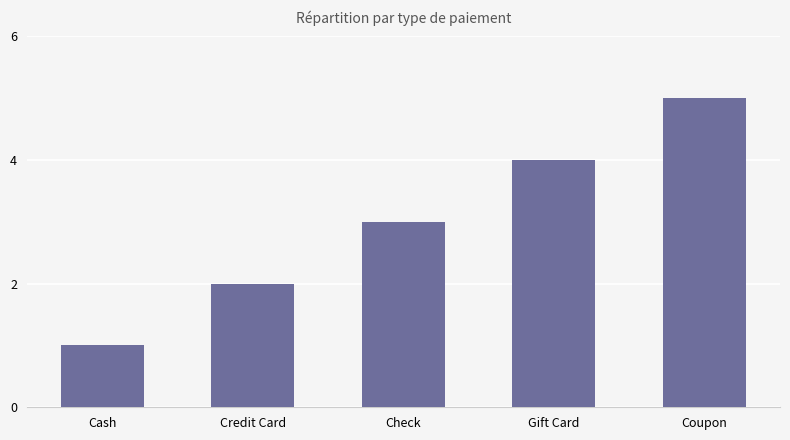

How many values are between 2 and 4?

3